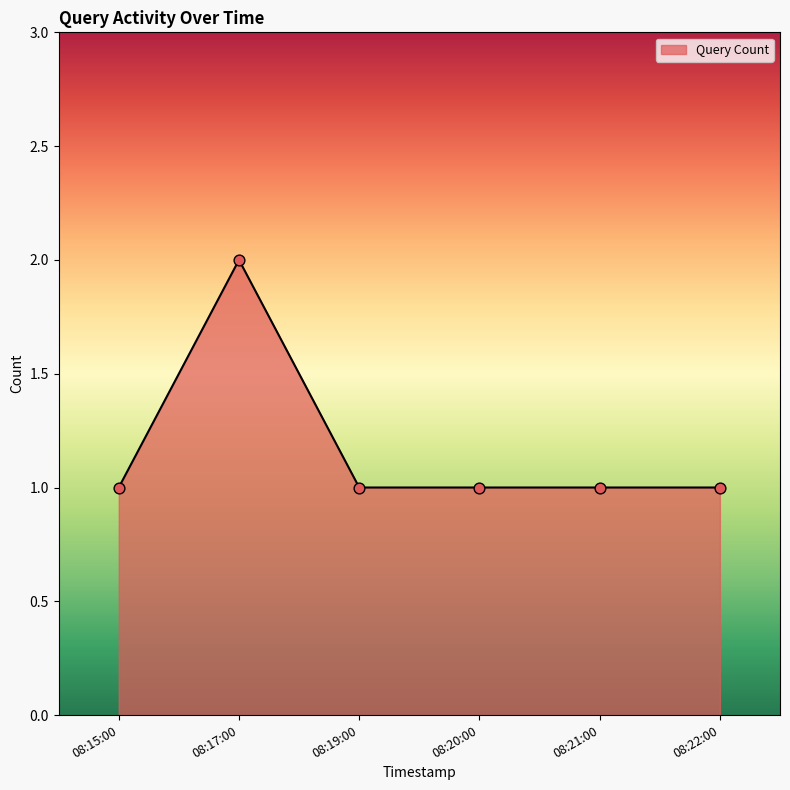

Which has a higher value, 08:19:00 or 08:17:00?

08:17:00